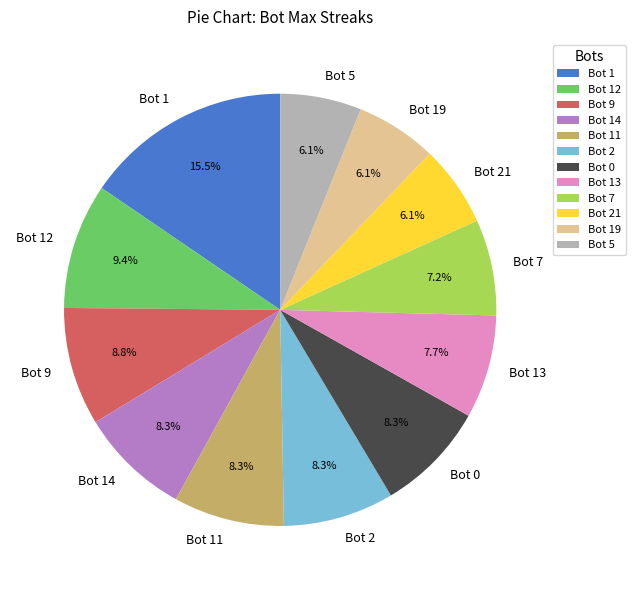

The Bot 13 slice represents 8% of the pie. True or false?

True